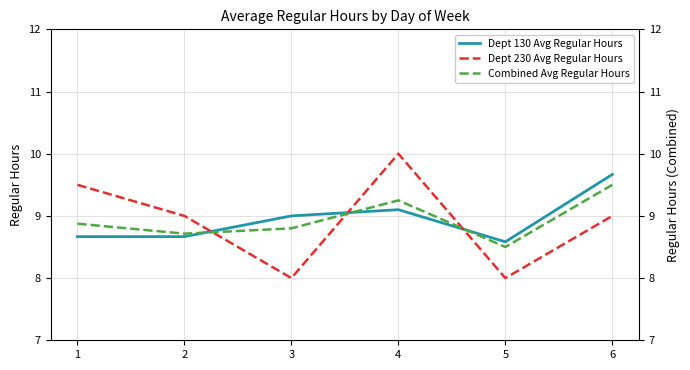

Count the number of data series in this chart.

3